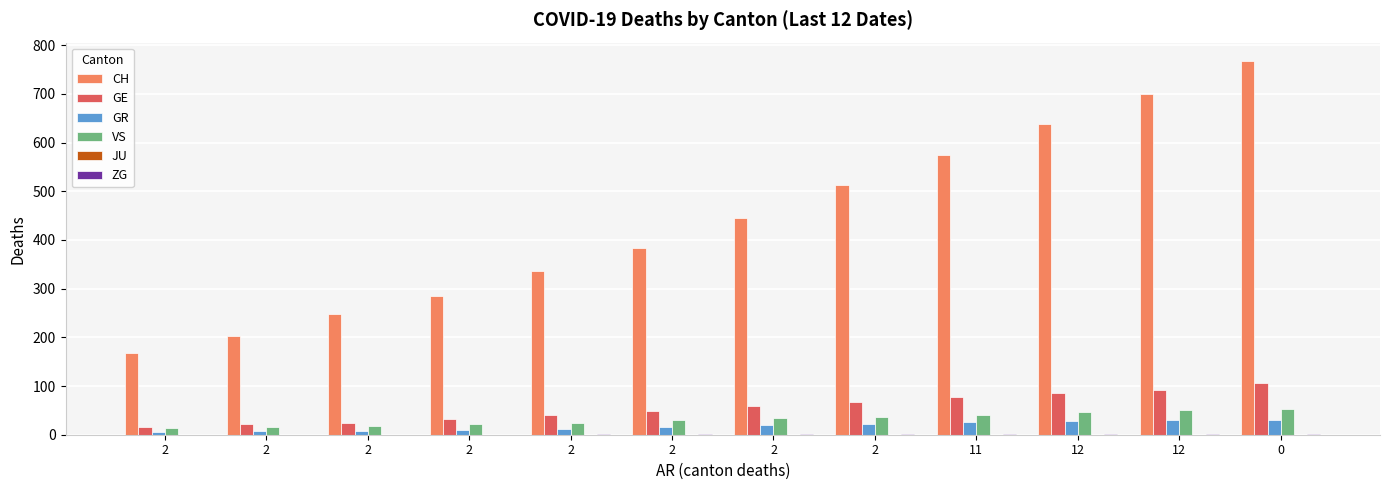

What is the sum of the GR values at 2 and 2?

31